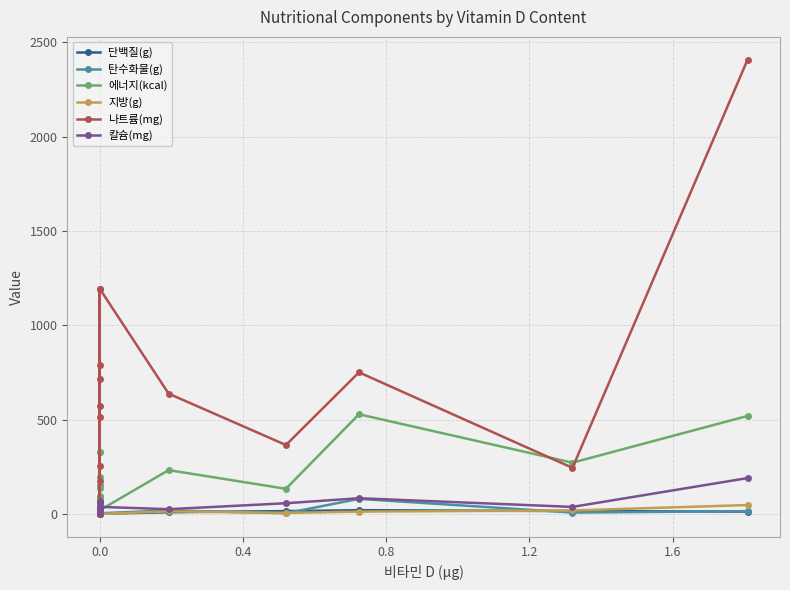

Which series has the largest range (max minus min)?

나트륨(mg)